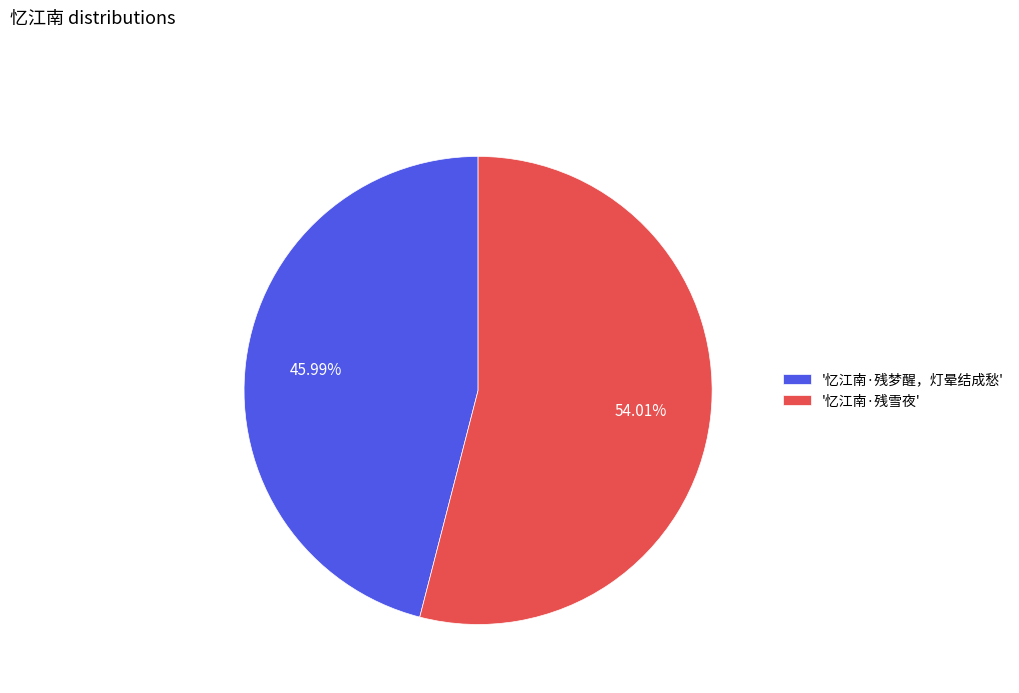

Do '忆江南·残梦醒，灯晕结成愁' and '忆江南·残雪夜' together represent more than half of the pie?

Yes